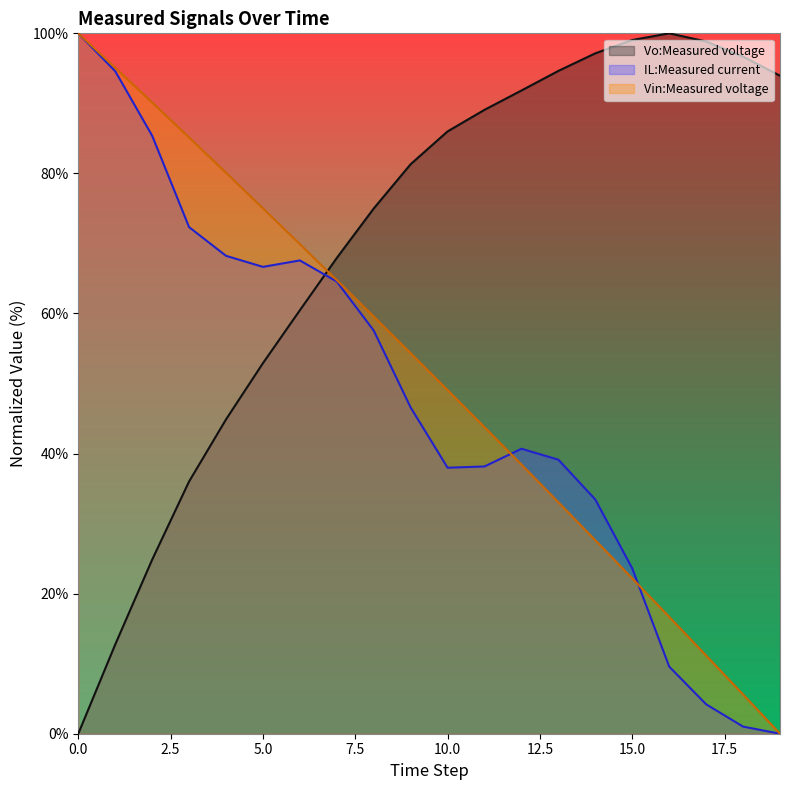

What is the maximum value for Vin:Measured voltage?

100.0